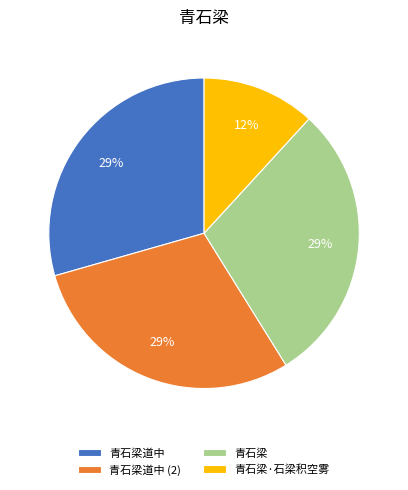

Which has a higher value, 青石梁·石梁积空雾 or 青石梁道中?

青石梁道中